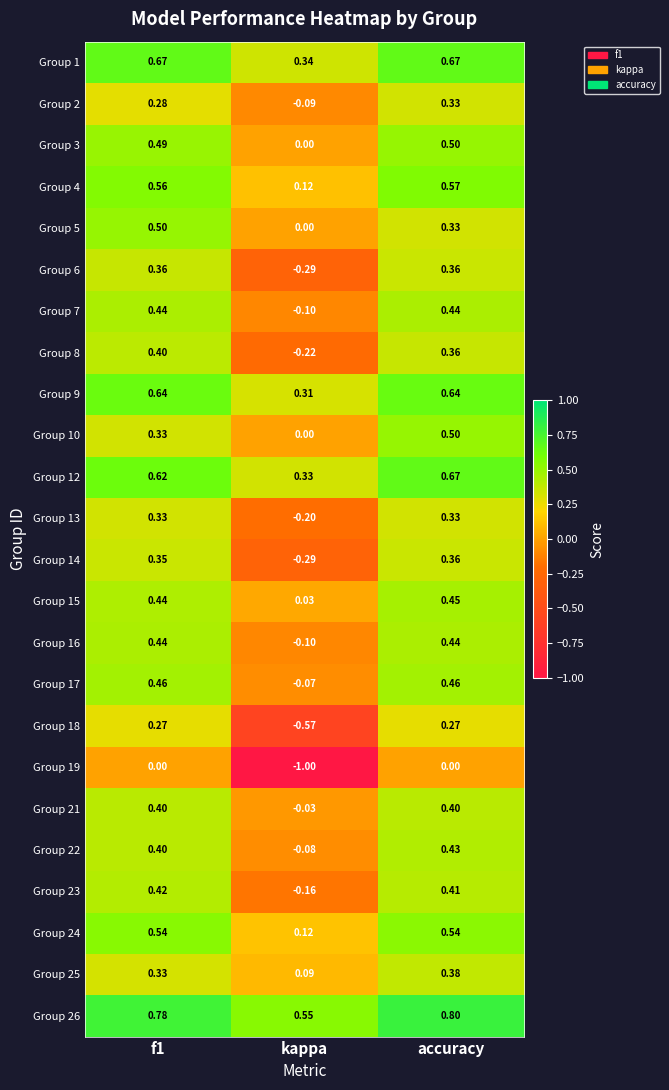

Which series has the widest spread of values?

Group 19